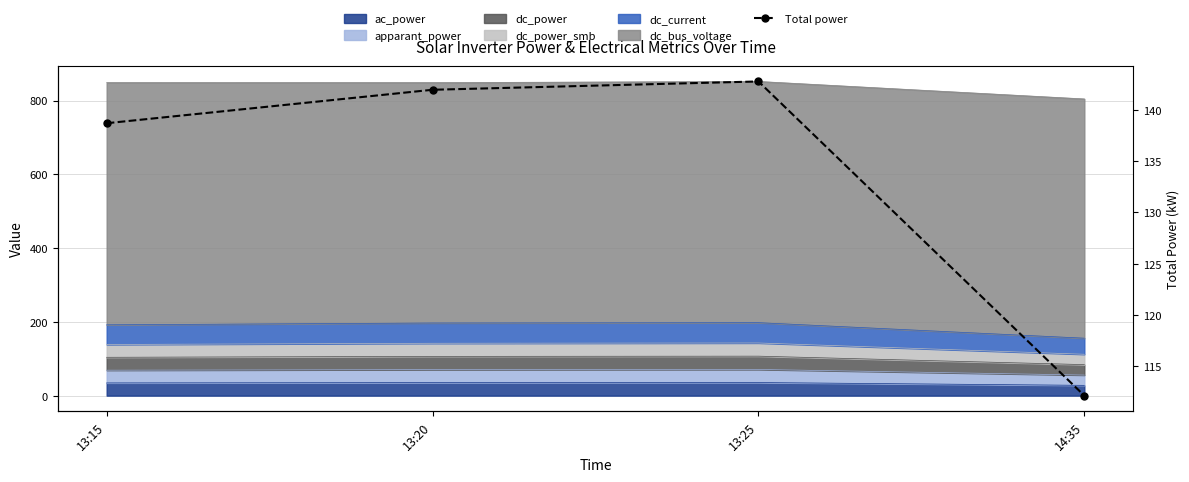

True or false: there are more than 2 points higher than both neighbors.

False